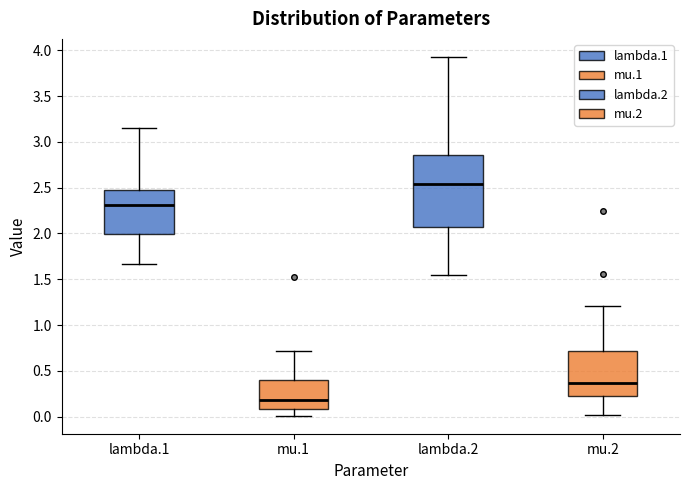

Which box has the highest median line?

lambda.2